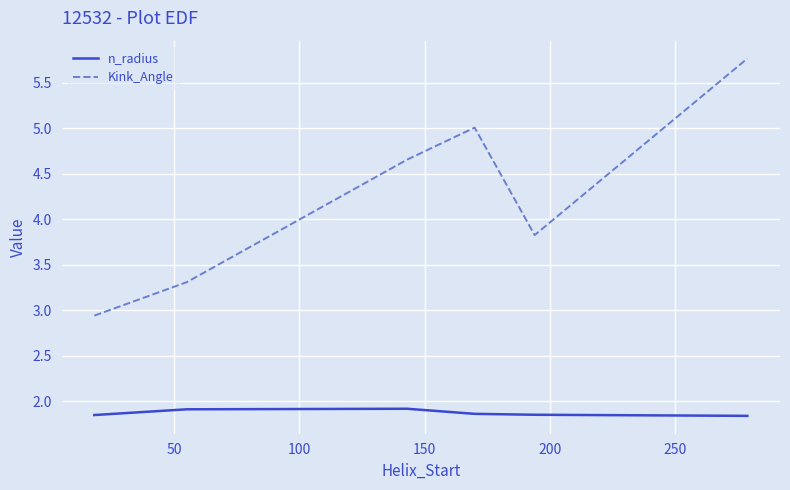

What is the maximum value shown in the chart?

5.8